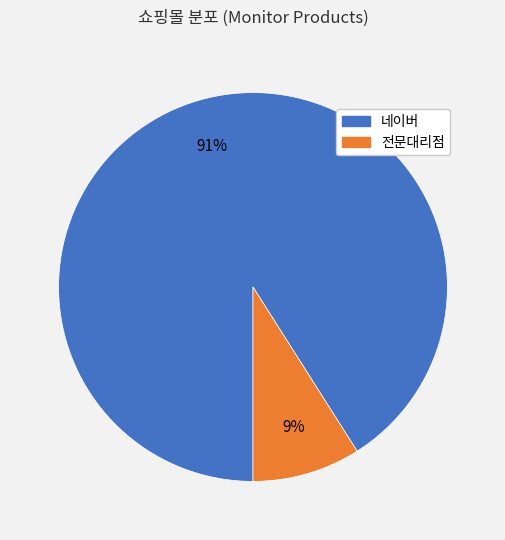

How many slices are in this pie chart?

2